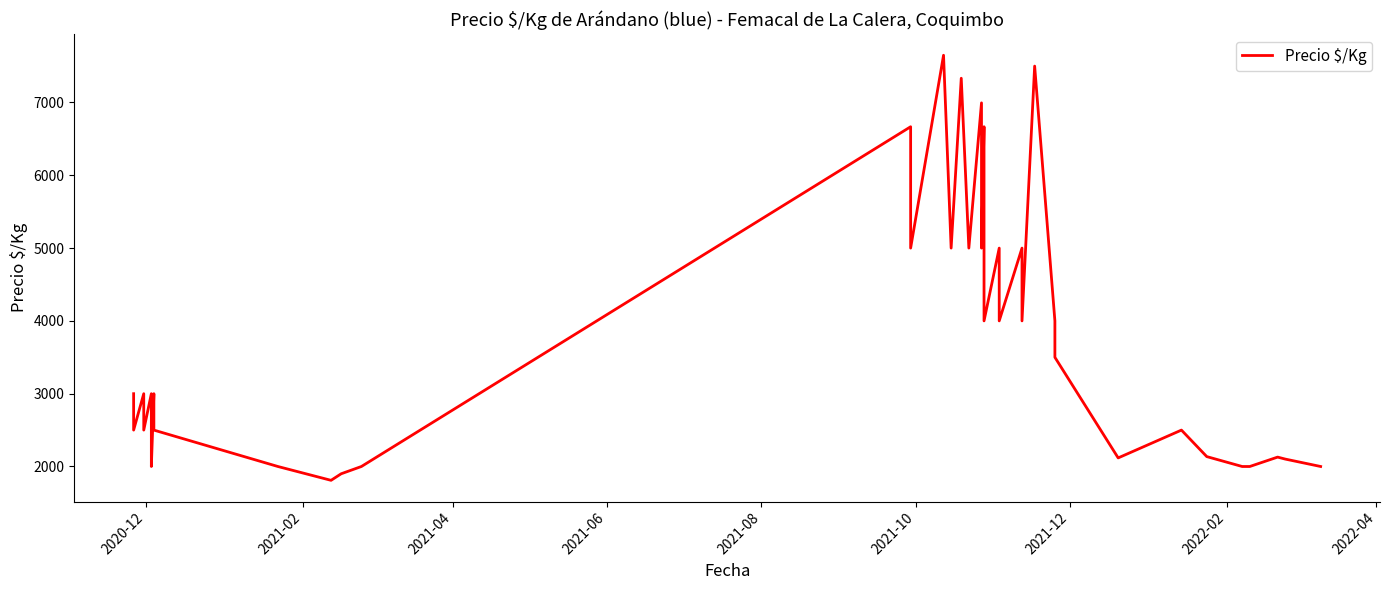

What is the label of the 1st point from the left?

2020-12